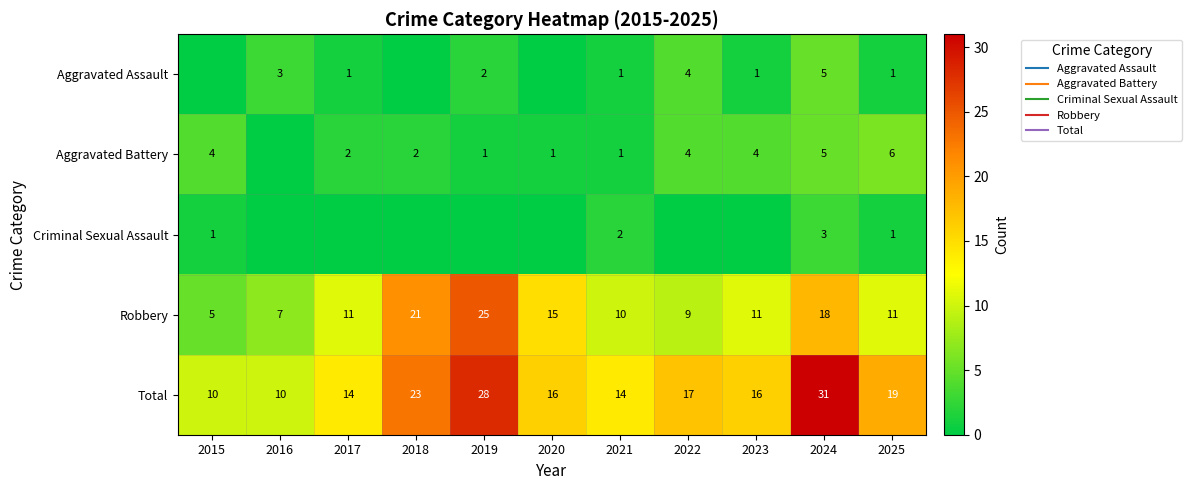

What is the highest value of the Total series?

31